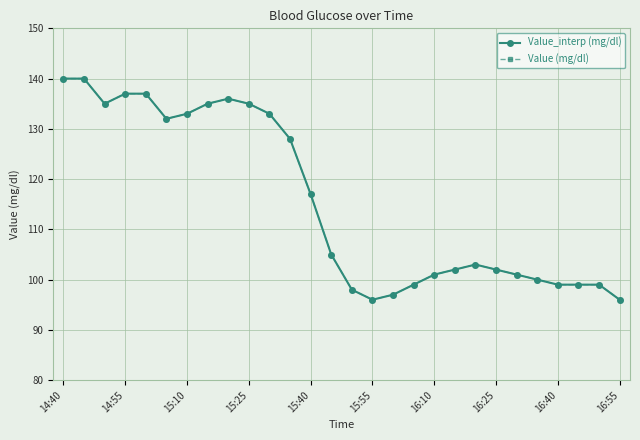

At which category does the chart reach its peak across all series?

14:40